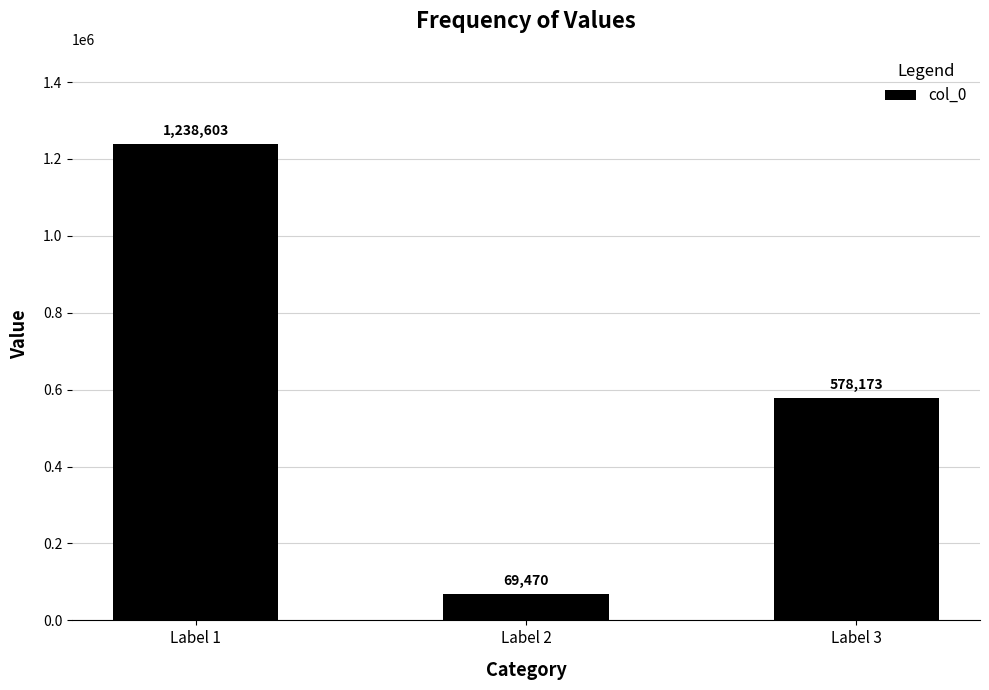

What is the ratio of the value at Label 1 to the value at Label 3?

2.1